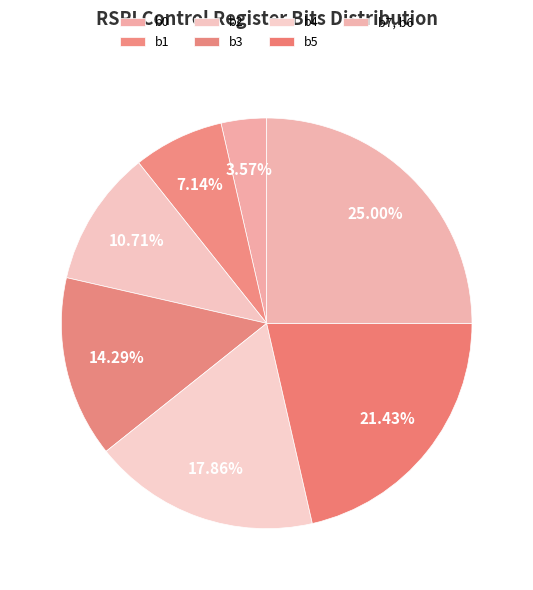

What percentage is the b1 slice, to the nearest percent?

7%